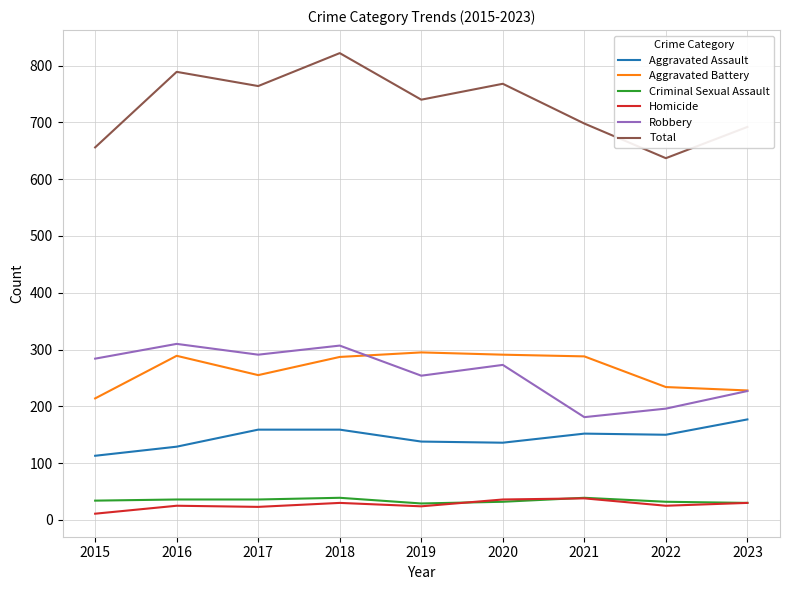

True or false: Homicide and Robbery cross at least once.

False